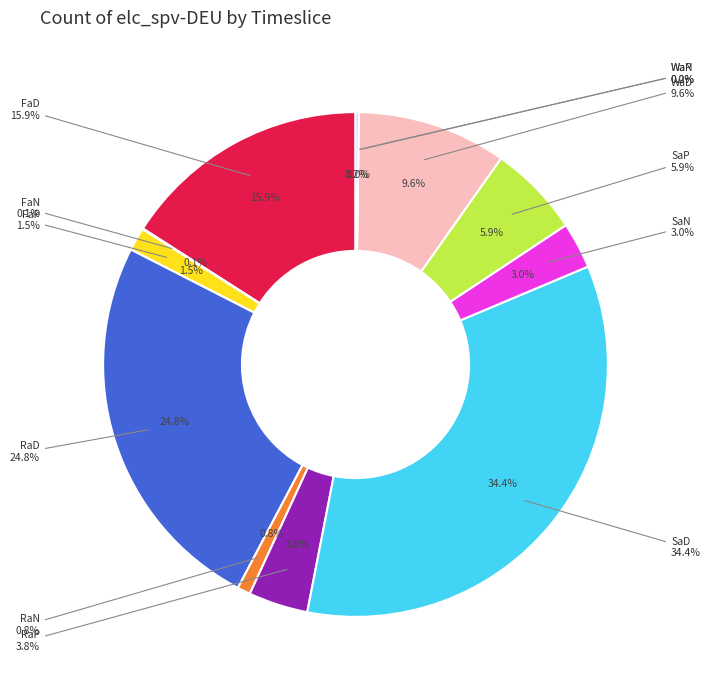

Rank the categories by value from highest to lowest.

SaD, RaD, FaD, WaD, SaP, RaP, SaN, FaP, RaN, WaP, FaN, WaN